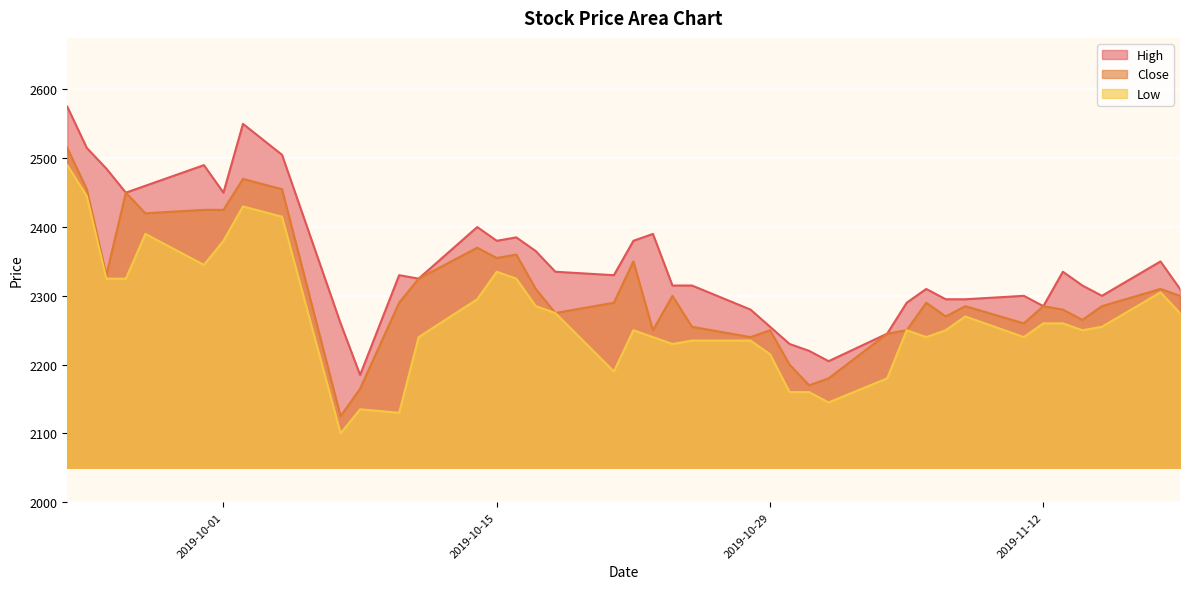

Where does the Close series first go above 2290?

2019-09-23